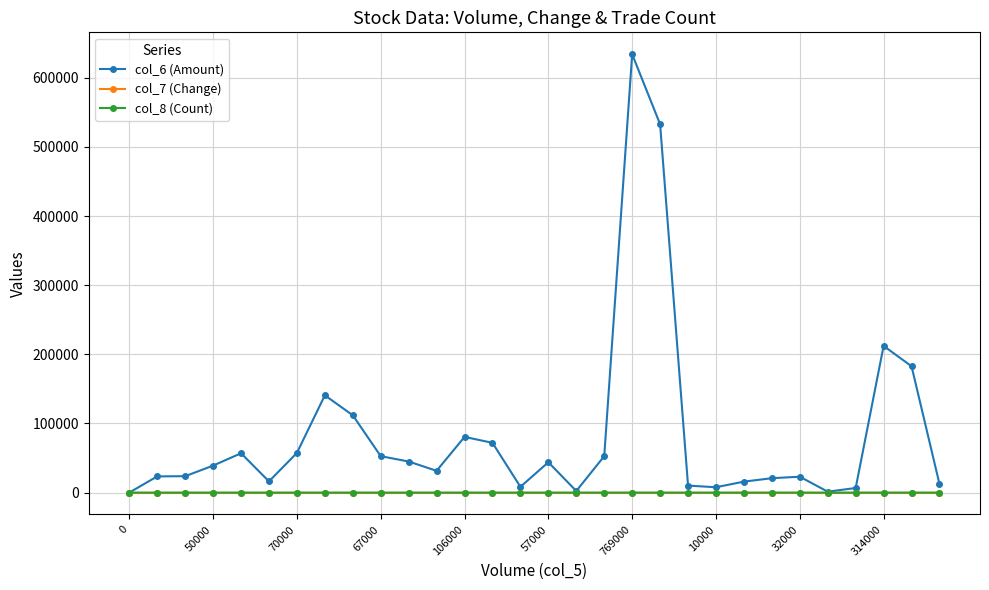

Which series has the widest spread of values?

col_6 (Amount)